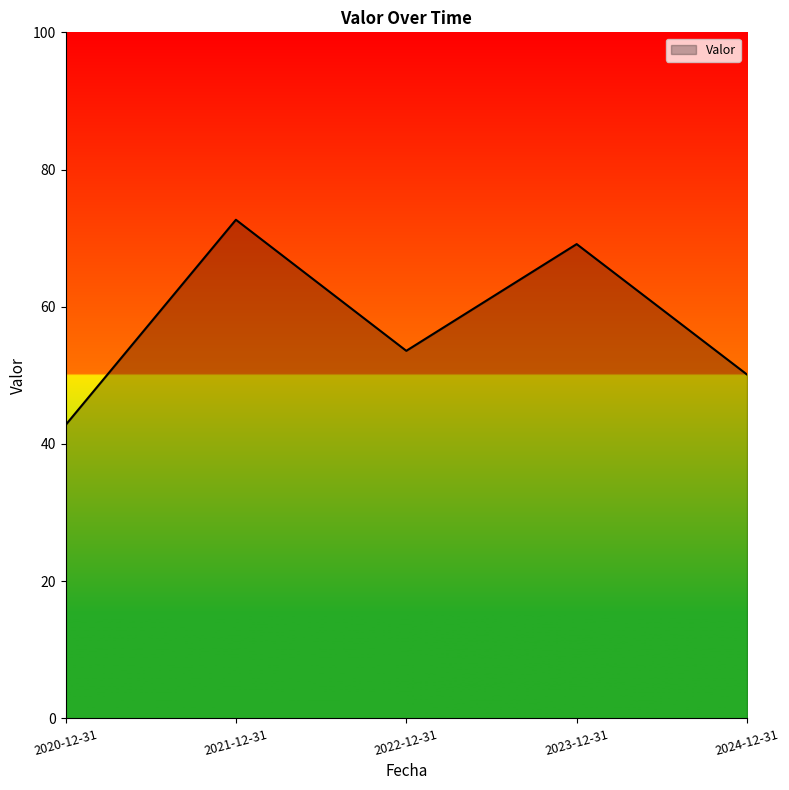

List the labels in order of value, smallest first.

2020-12-31, 2024-12-31, 2022-12-31, 2023-12-31, 2021-12-31